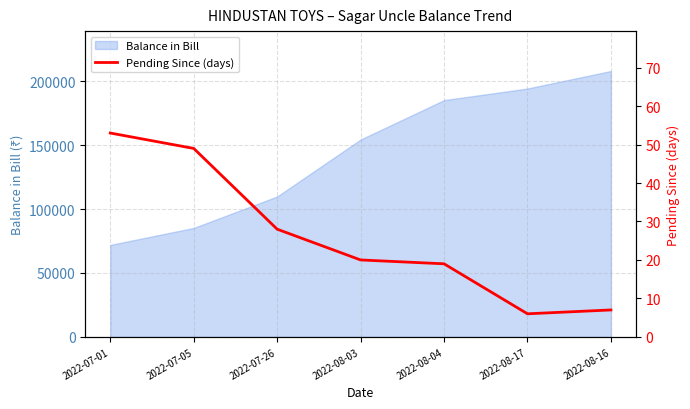

The value of Balance in Bill at 2022-08-04 is 185252. True or false?

True